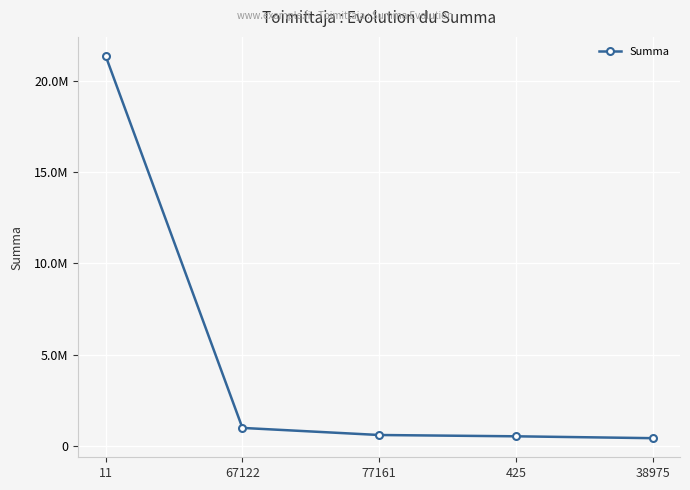

Is this an area chart (filled region under the line)?

No